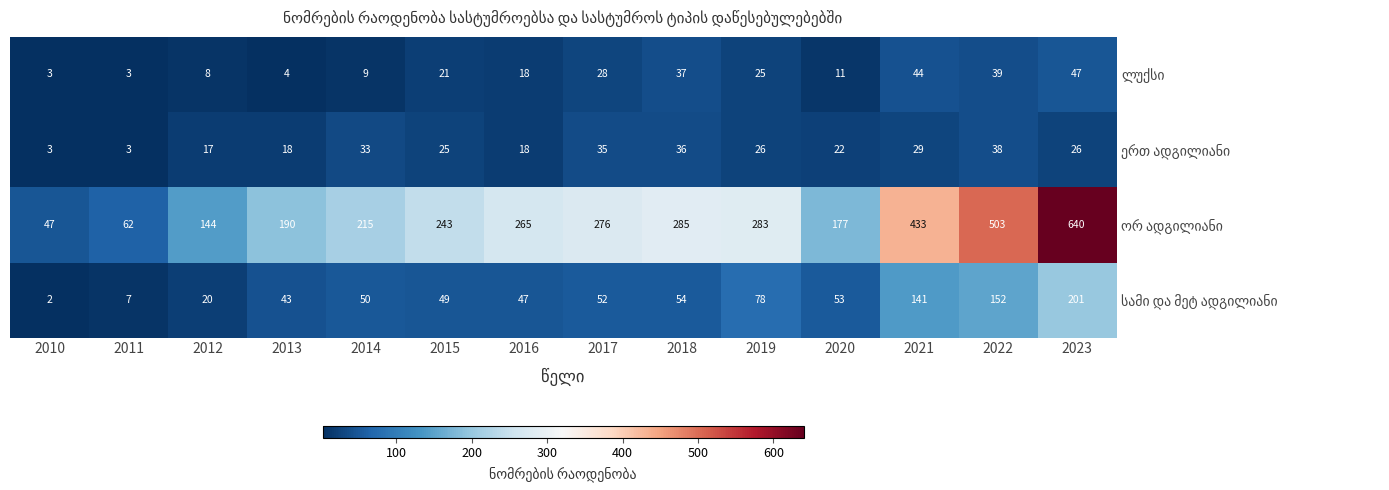

What is the total value across all series at 2015?

338